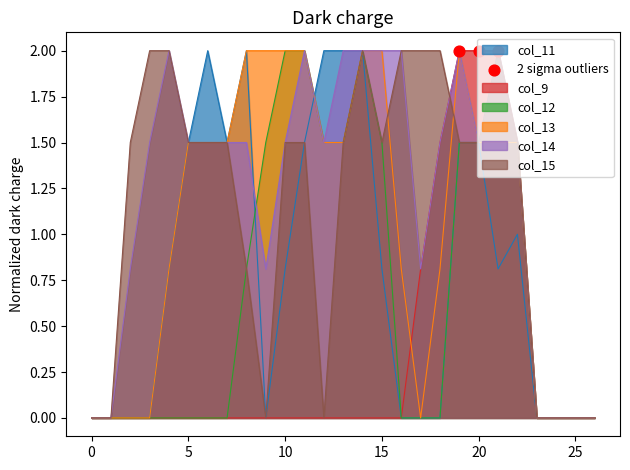

Which series contains the highest Y value?

col_11